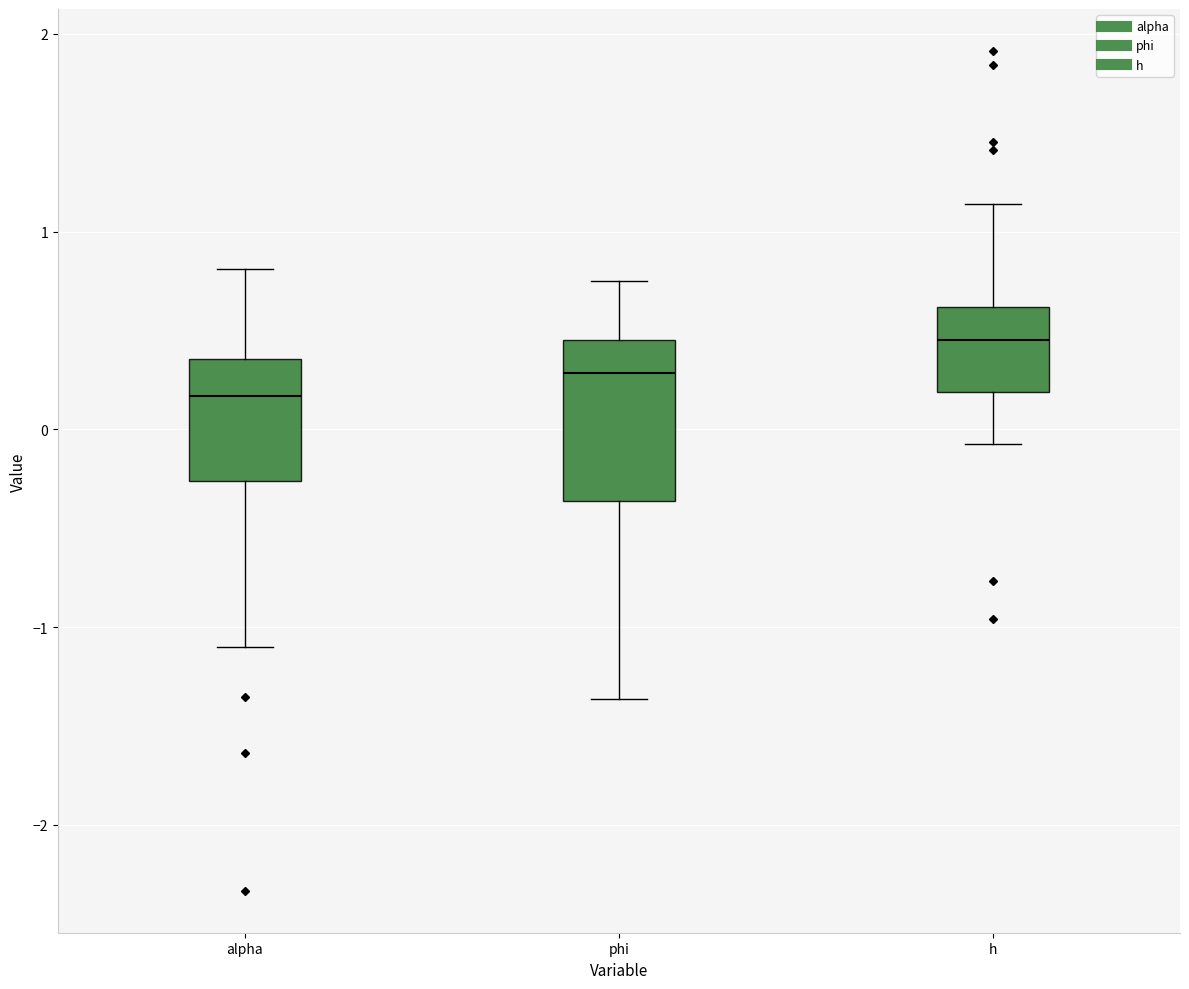

Reading left to right, read every box against the y-axis: the position of its median line, the range the box covers, and the ends of its whiskers. The values are not printed on the chart, so give them approximately, as read against the axis.

alpha: median 0.2, box -0.3 to 0.4, whiskers -1.1 to 0.8
phi: median 0.3, box -0.4 to 0.5, whiskers -1.4 to 0.8
h: median 0.5, box 0.2 to 0.6, whiskers -0.1 to 1.1